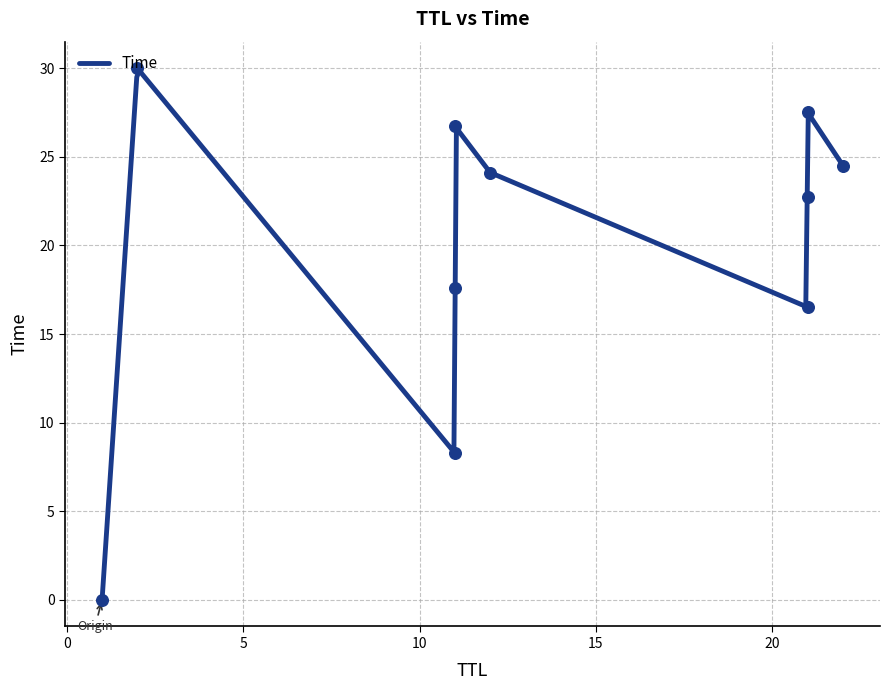

What is the change in value from 21 to 12?

+1.4